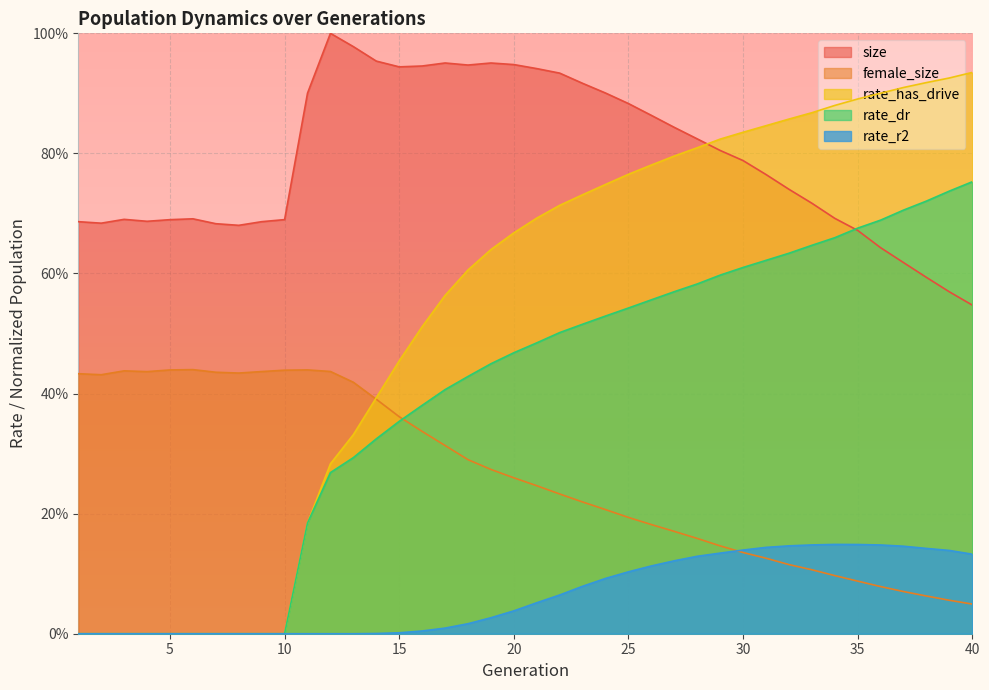

At how many categories does at least one series exceed 0?

40